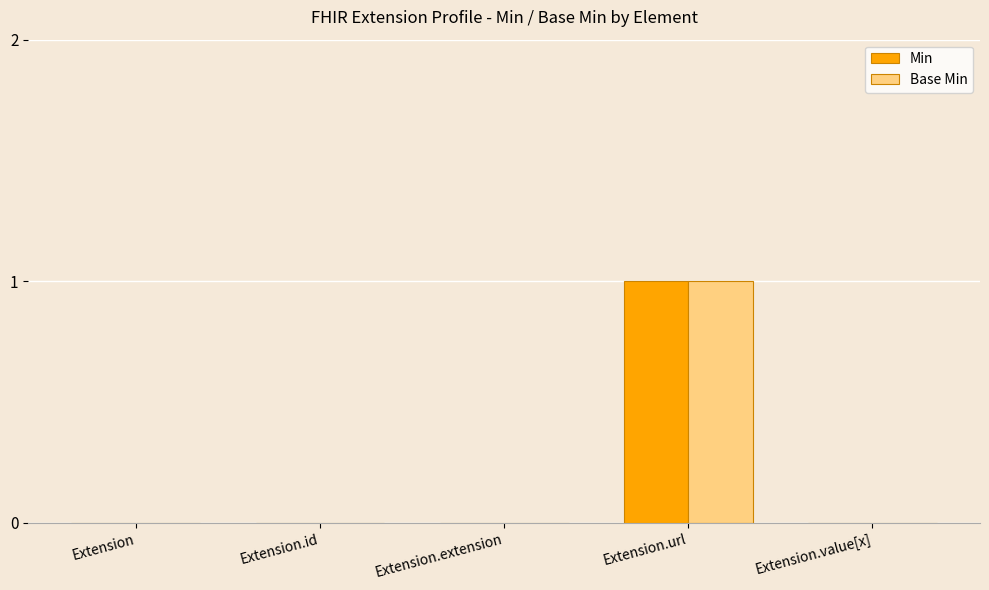

Reading left to right, transcribe all the data shown in this chart.

Min: Extension=0	Extension.id=0	Extension.extension=0	Extension.url=1	Extension.value[x]=0
Base Min: Extension=0	Extension.id=0	Extension.extension=0	Extension.url=1	Extension.value[x]=0